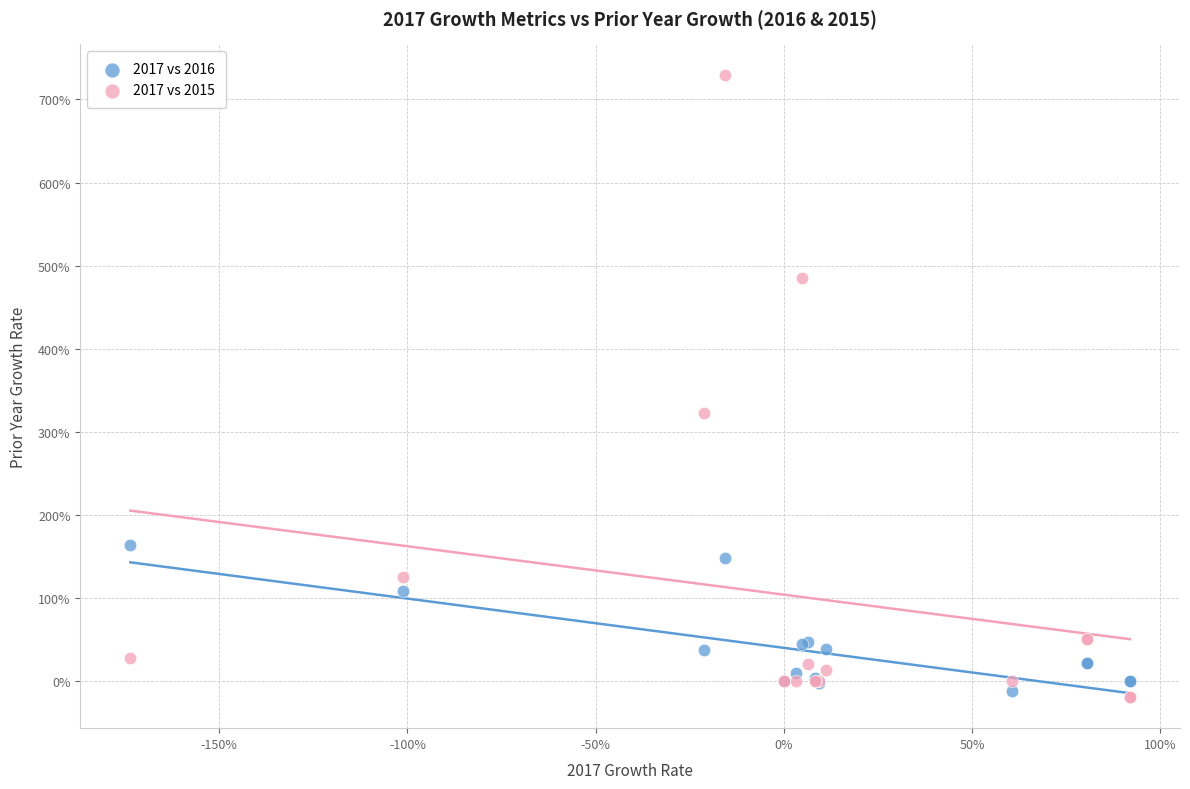

What are all the series names shown in the legend?

2017 vs 2016, 2017 vs 2015